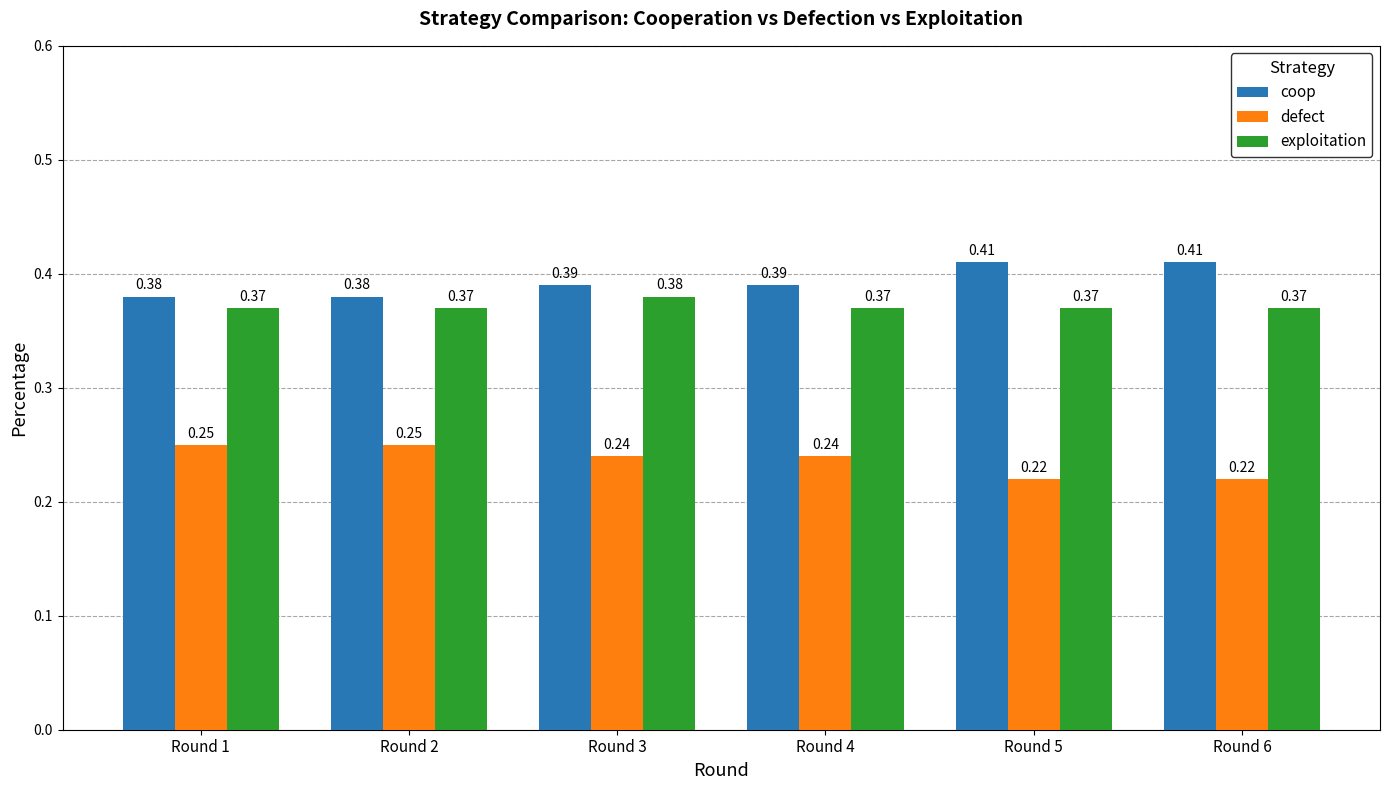

How many bars are there in each group?

3